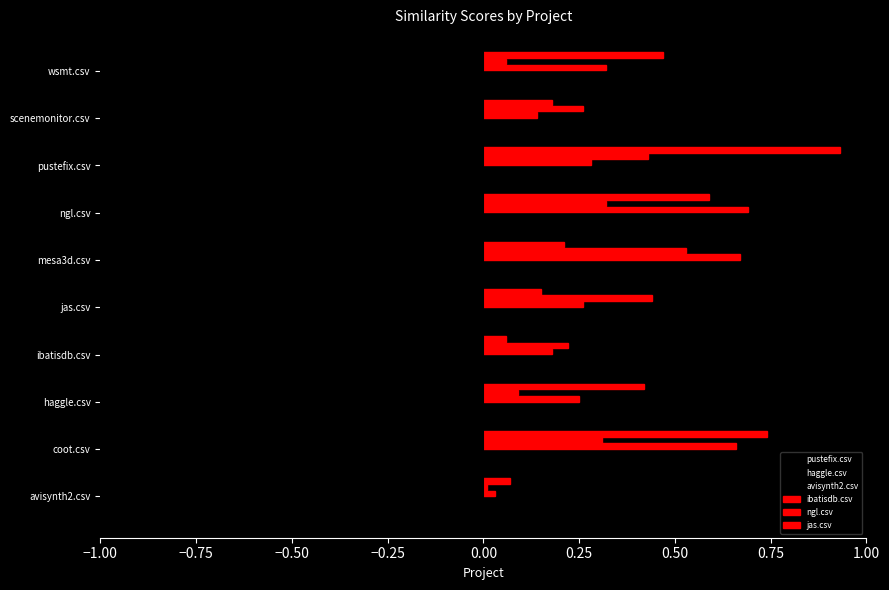

Count the number of data series in this chart.

6